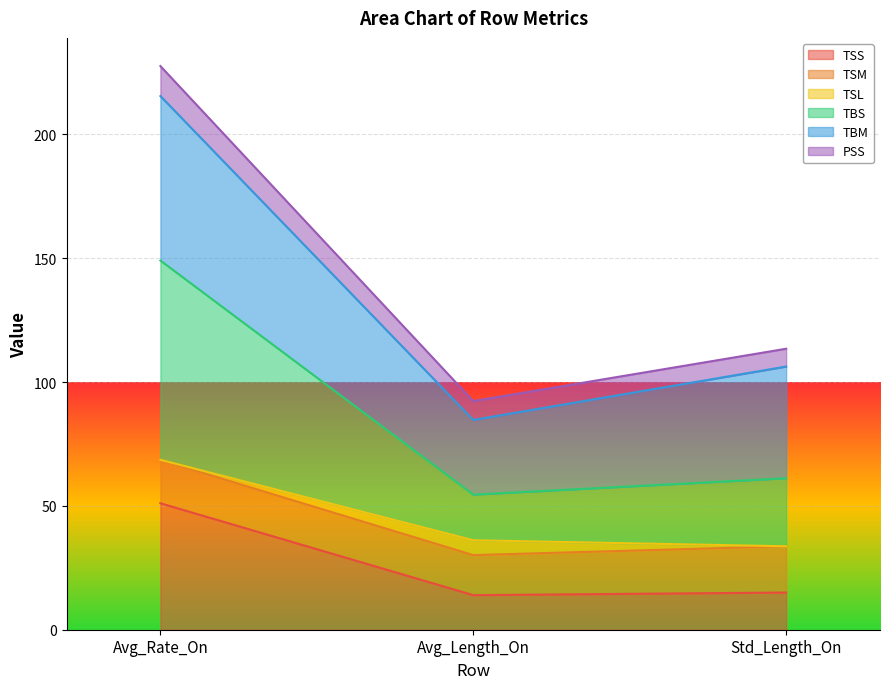

What is the total value across all series at Avg_Length_On?

92.3